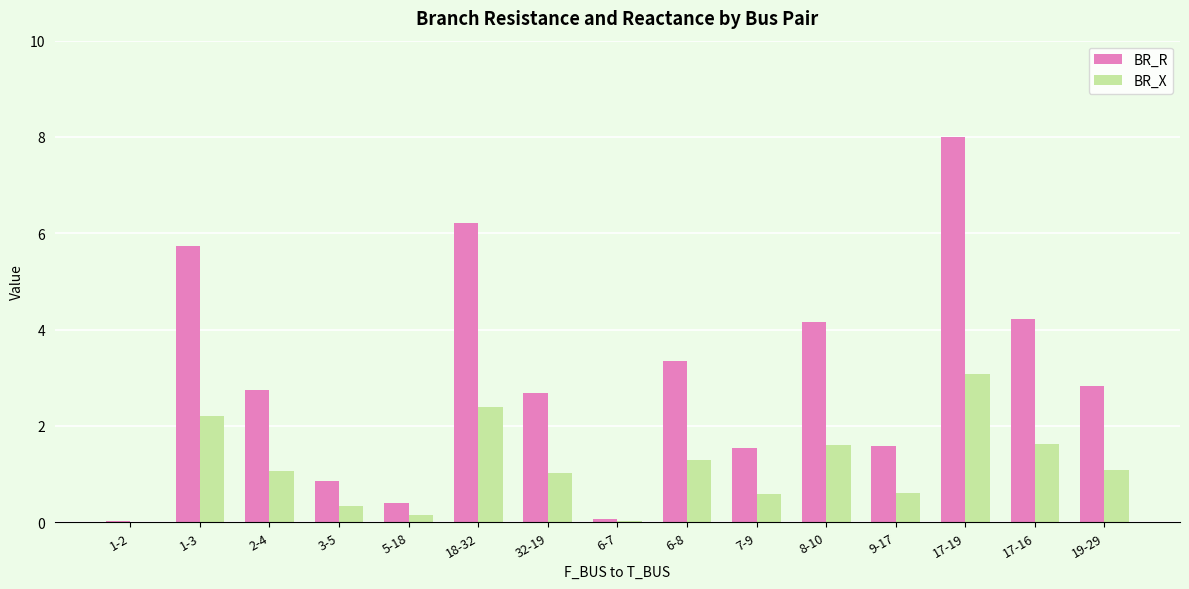

Which series changed the most between 9-17 and 17-19?

BR_R